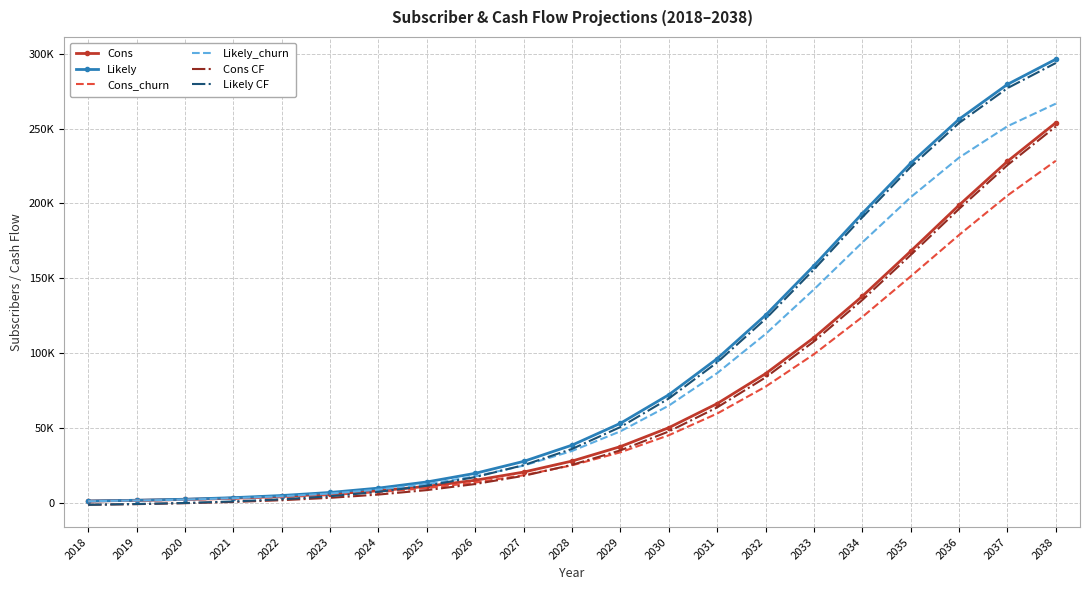

What is the difference between the Likely CF values at 2032 and 2033?

33024.0